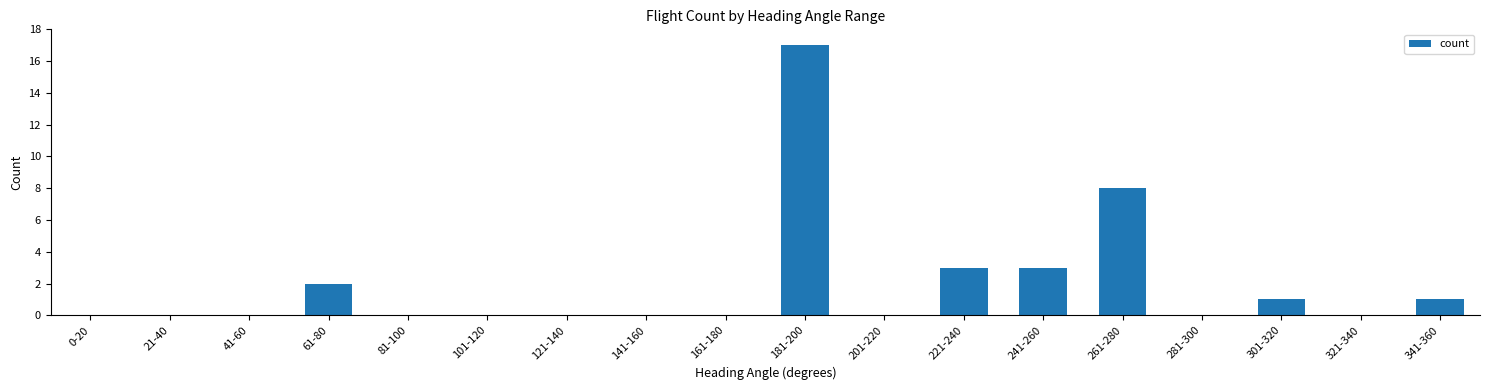

Reading right to left, extract all data points from this chart.

1	0	1	0	8	3	3	0	17	0	0	0	0	0	2	0	0	0